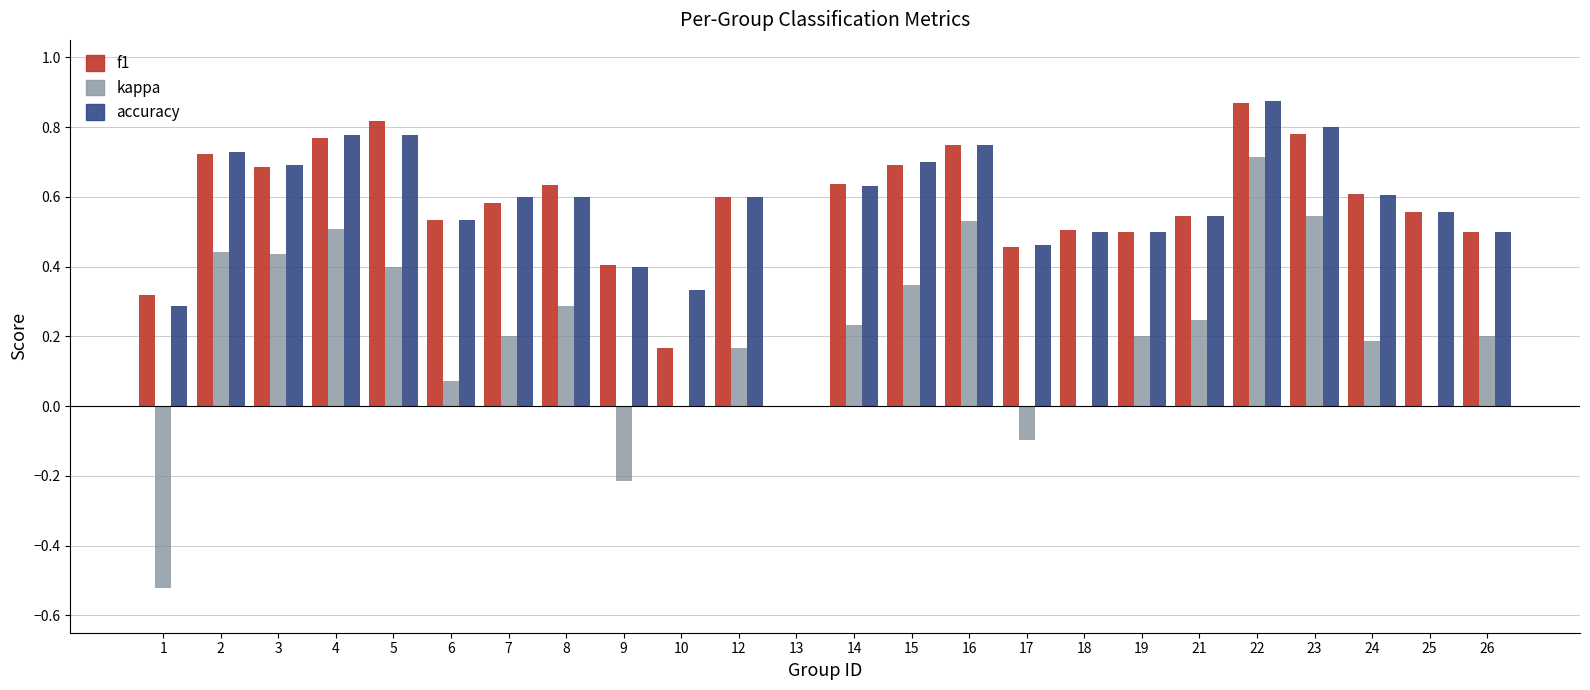

At which category is the sum across all series the highest?

22